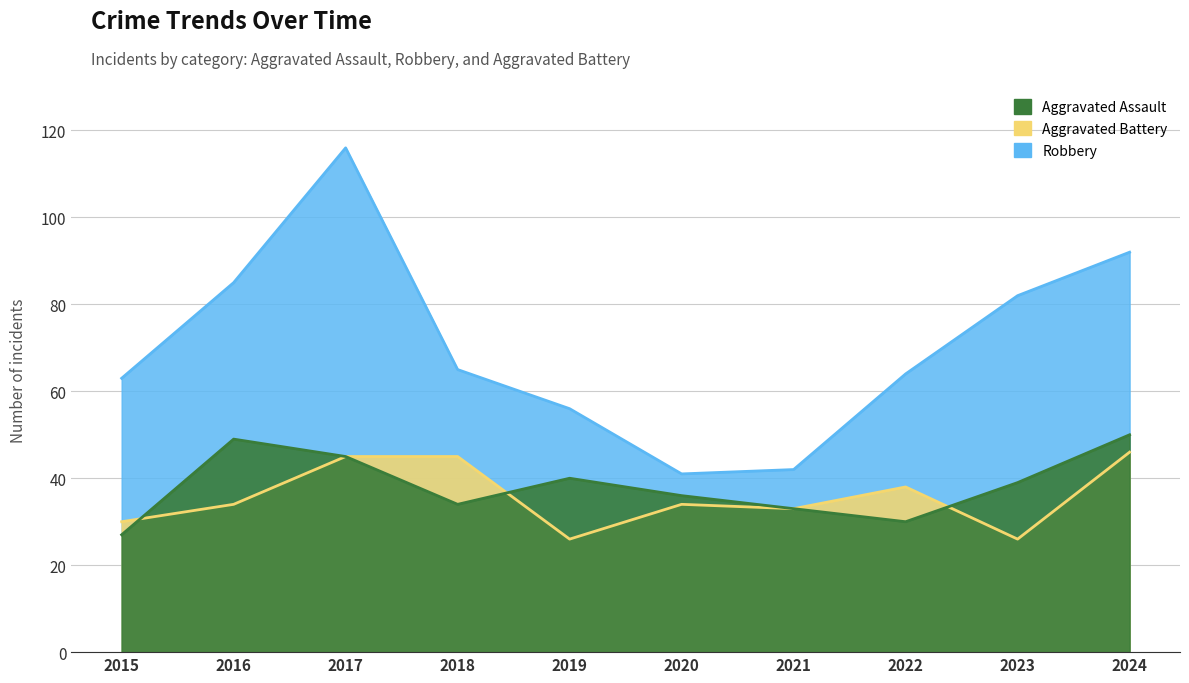

Which has a higher value, 2019 or 2020?

2019